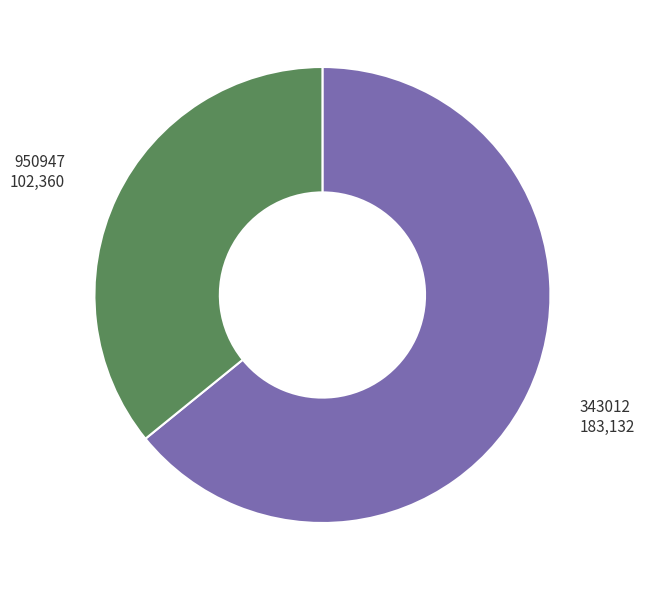

Is there any slice that represents more than half of the pie?

Yes